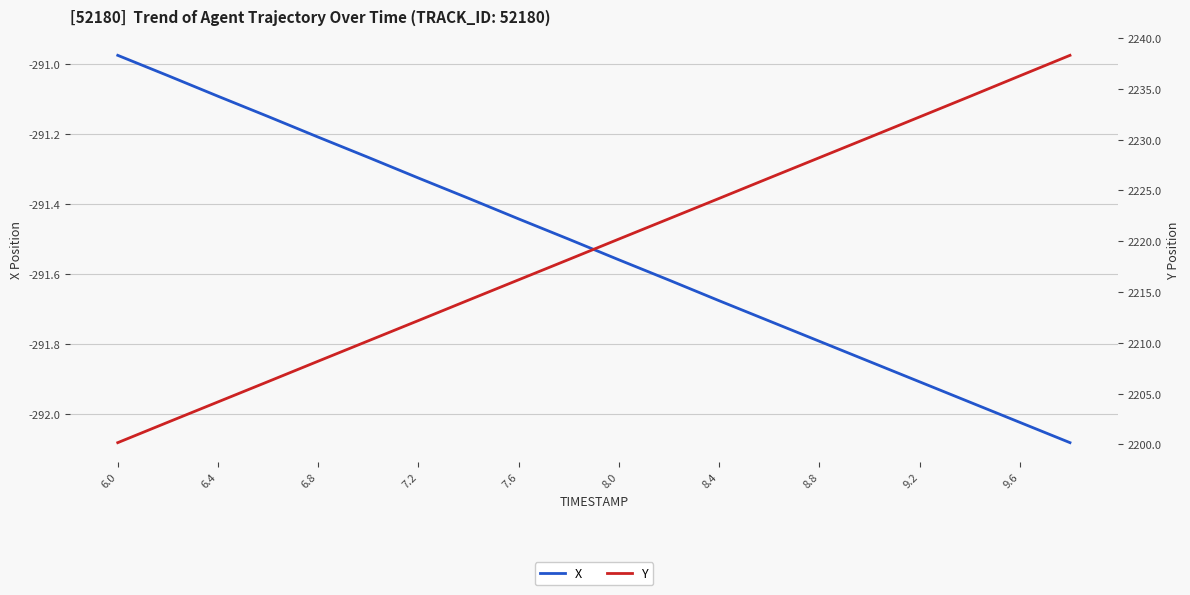

Is it true that X equals -442.8 at 7.2?

False